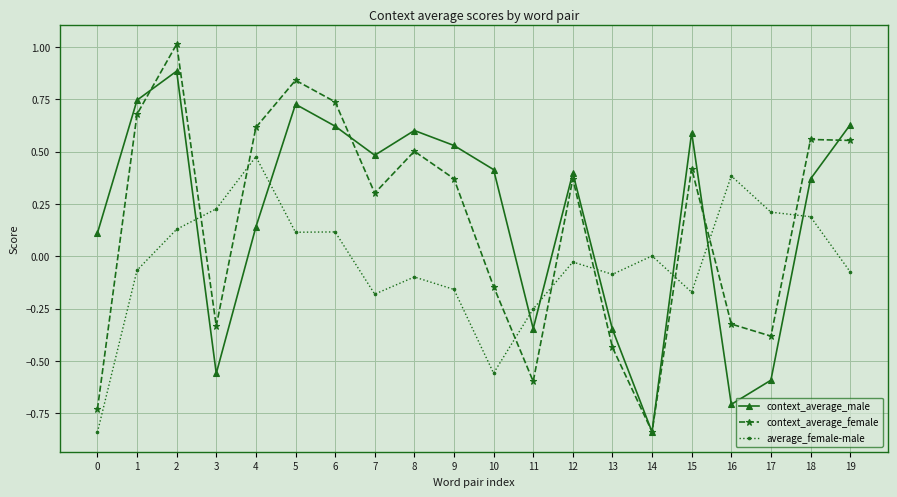

How many lines are shown in the chart?

3